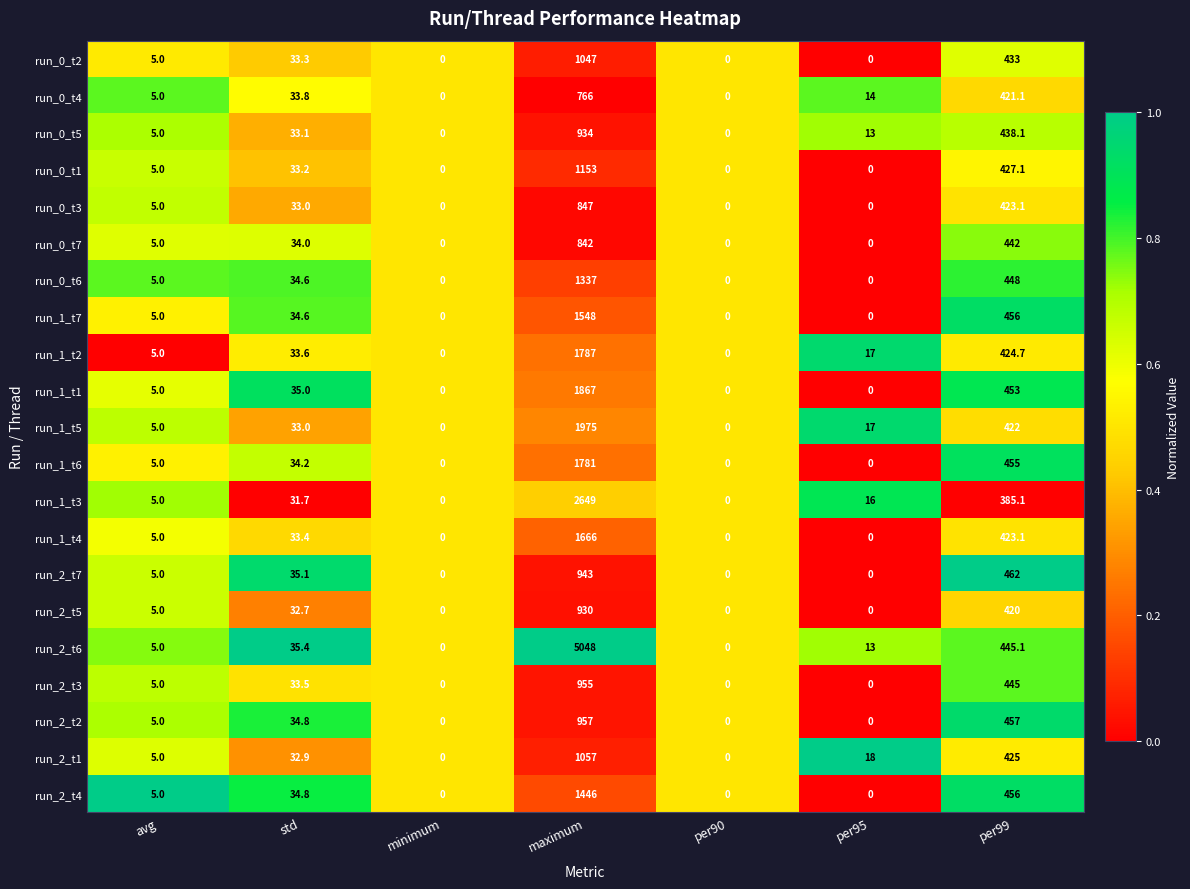

Rank the series by their maximum value, from lowest to highest.

run_0_t4, run_0_t7, run_0_t3, run_2_t5, run_0_t5, run_2_t7, run_2_t3, run_2_t2, run_0_t2, run_2_t1, run_0_t1, run_0_t6, run_2_t4, run_1_t7, run_1_t4, run_1_t6, run_1_t2, run_1_t1, run_1_t5, run_1_t3, run_2_t6